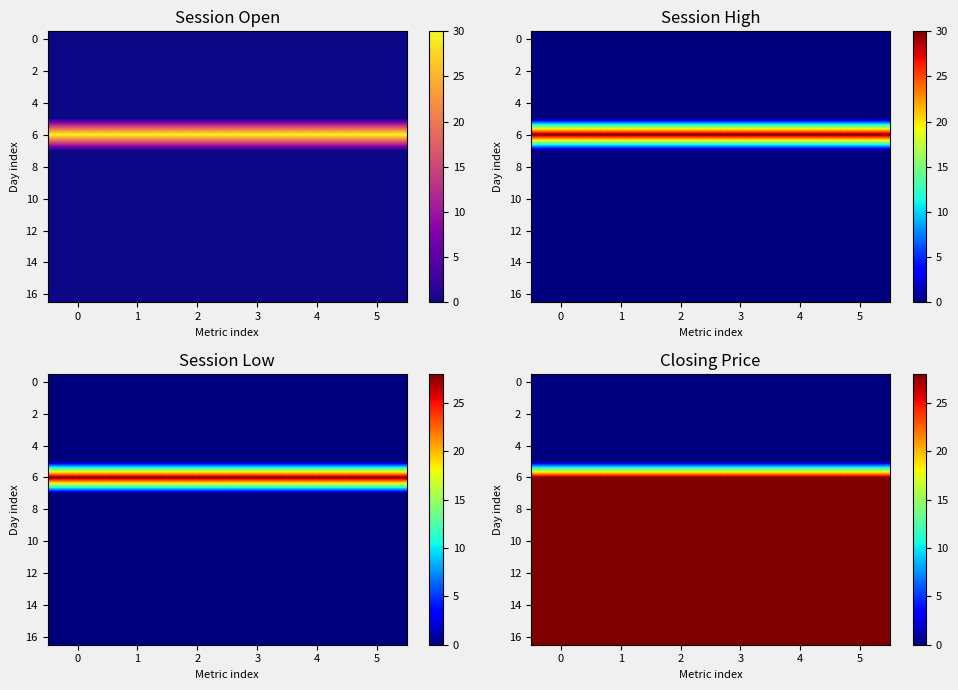

How many categories are shown in the chart?

6